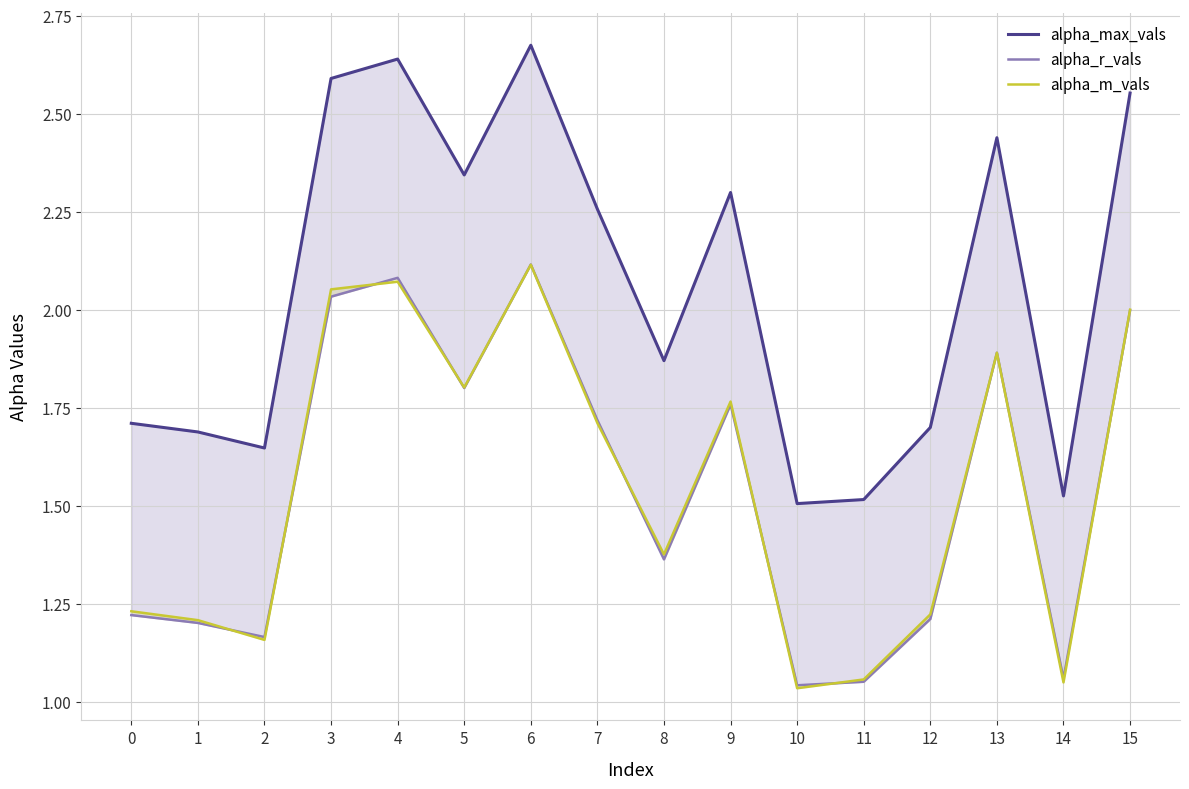

Does the chart have visible grid lines?

Yes